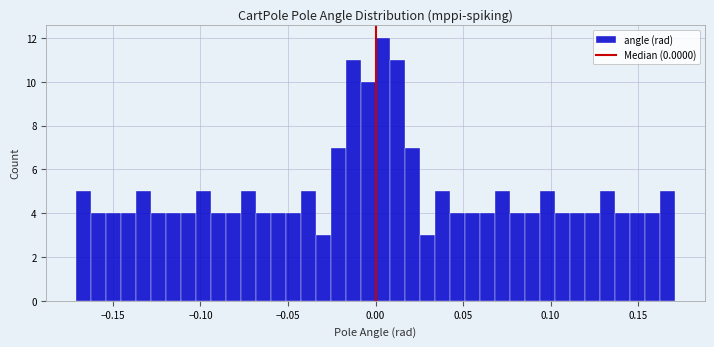

Read against the x-axis, roughly where is the centre of the tallest bar?

0.005